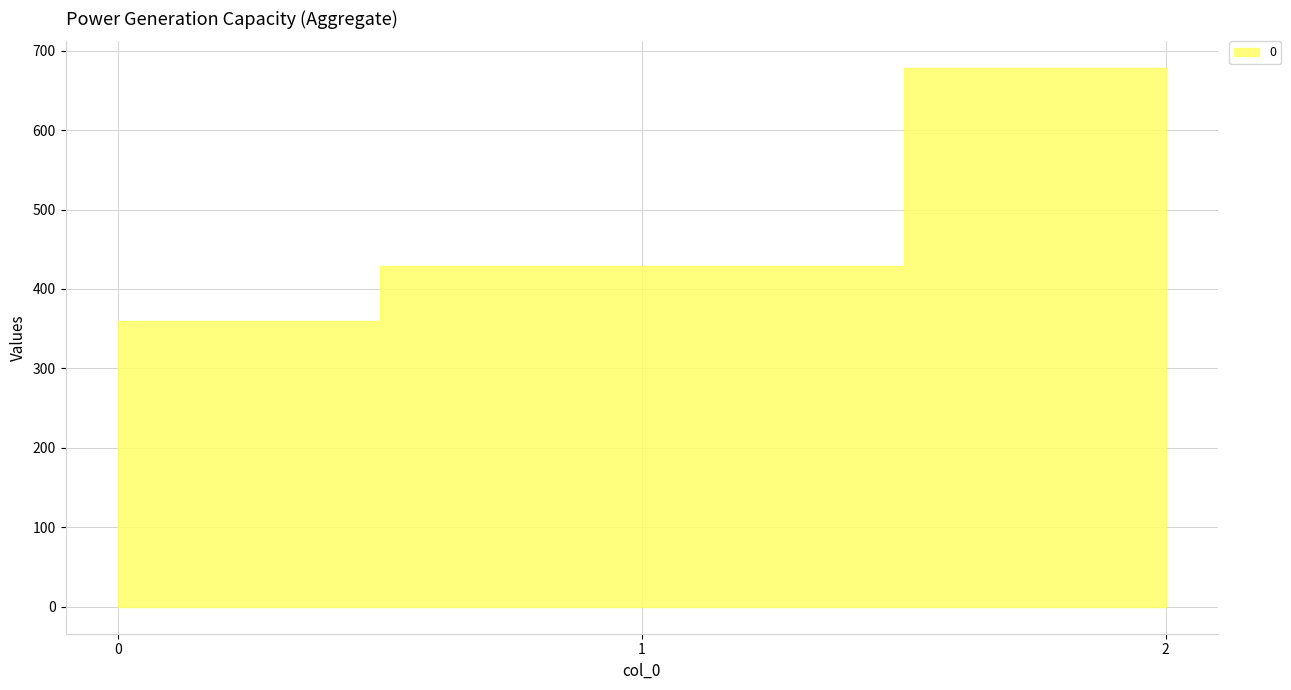

How many series are shown in this chart?

1